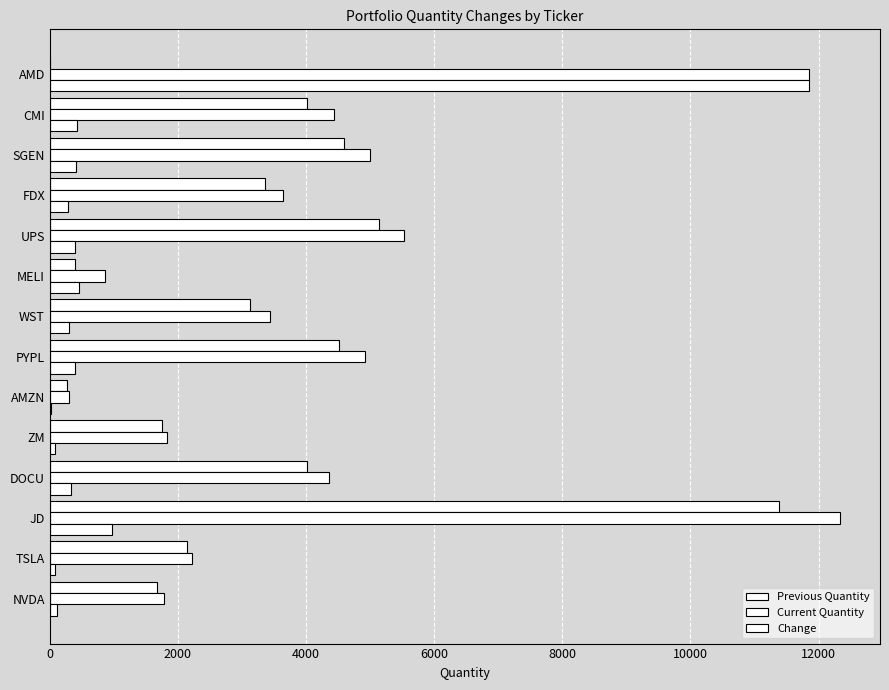

Count the number of data series in this chart.

3